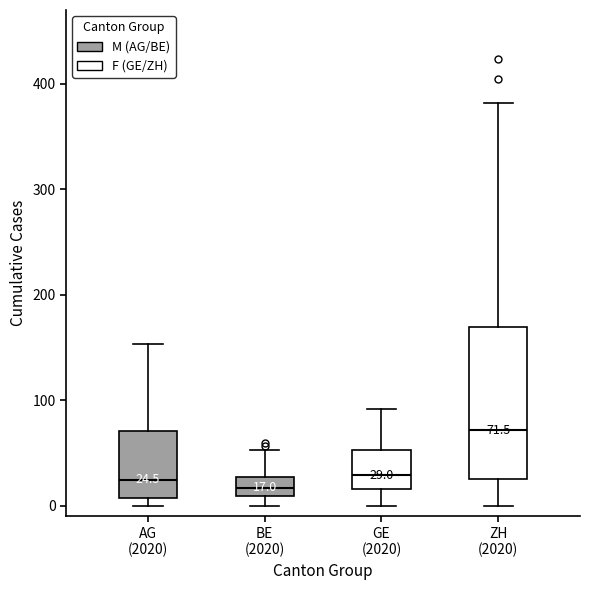

Which box is the tallest, from its lower edge to its upper edge?

ZH (2020)